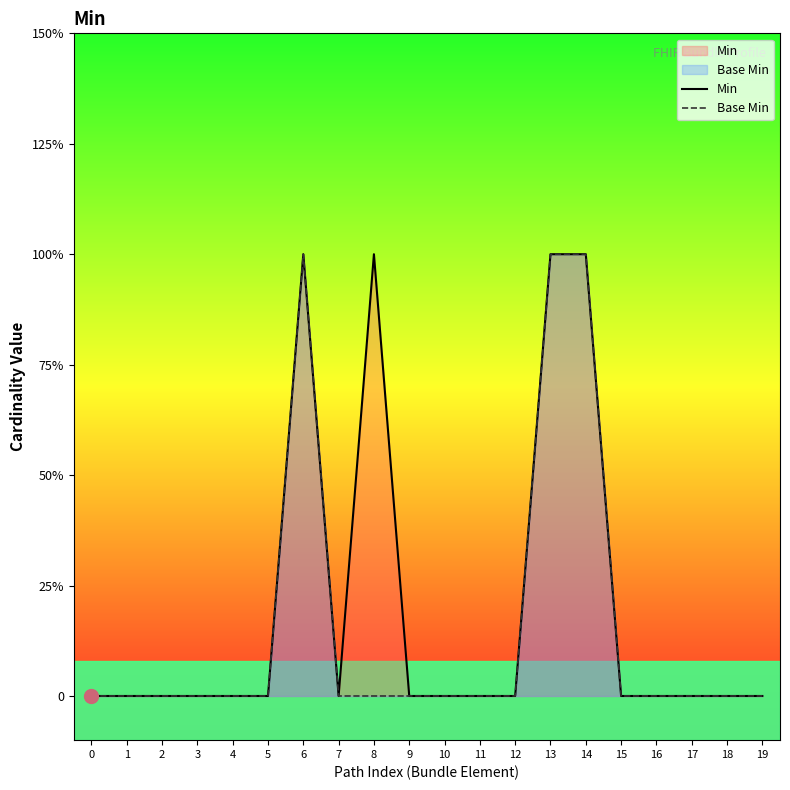

List the labels in order of Base Min value, largest first.

6, 13, 14, 0, 1, 2, 3, 4, 5, 7, 8, 9, 10, 11, 12, 15, 16, 17, 18, 19